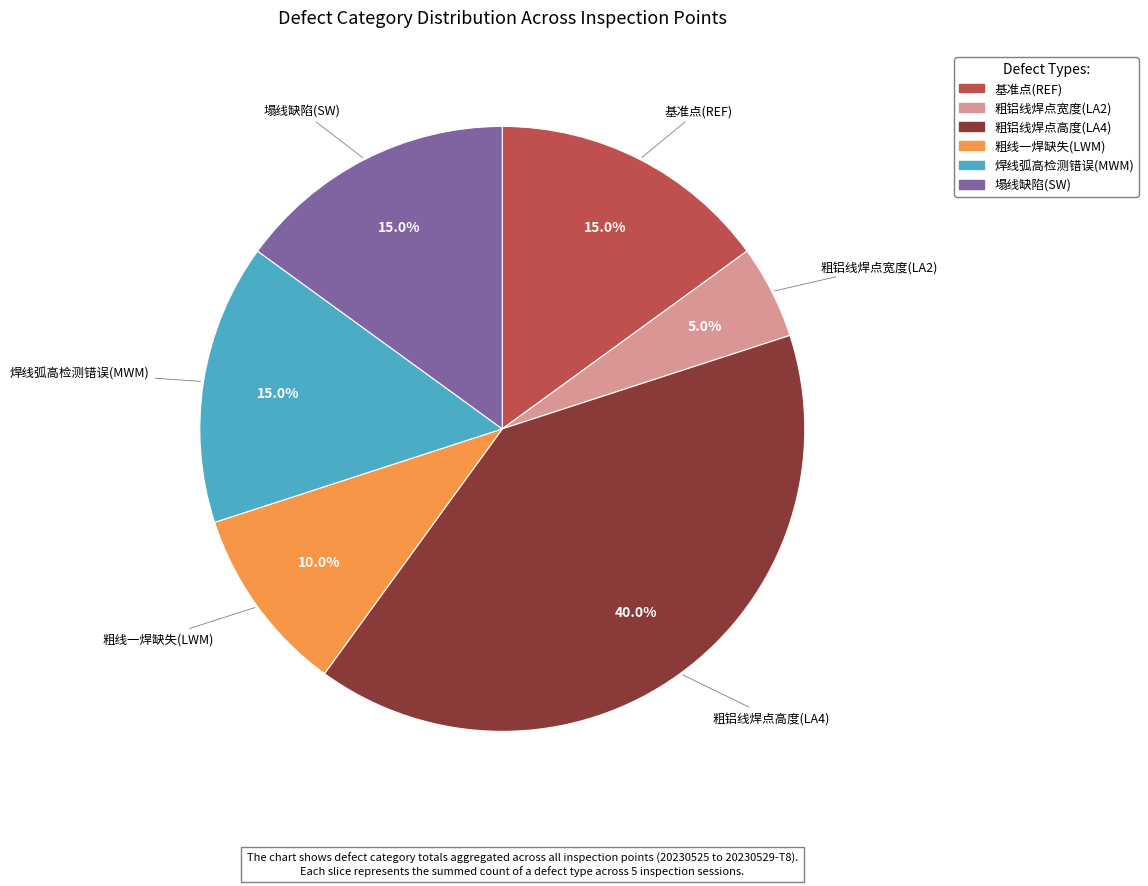

Is there a majority slice in this chart?

No